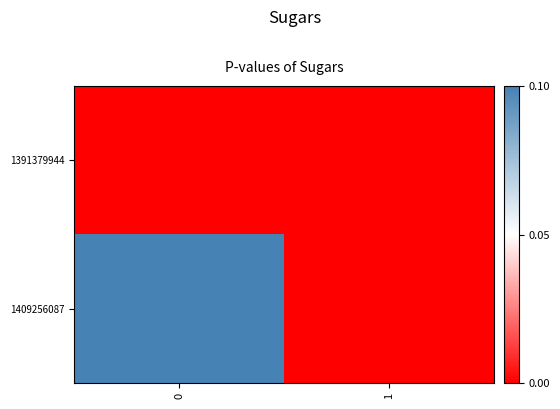

What is the spread (max minus min) of values at 0?

0.1